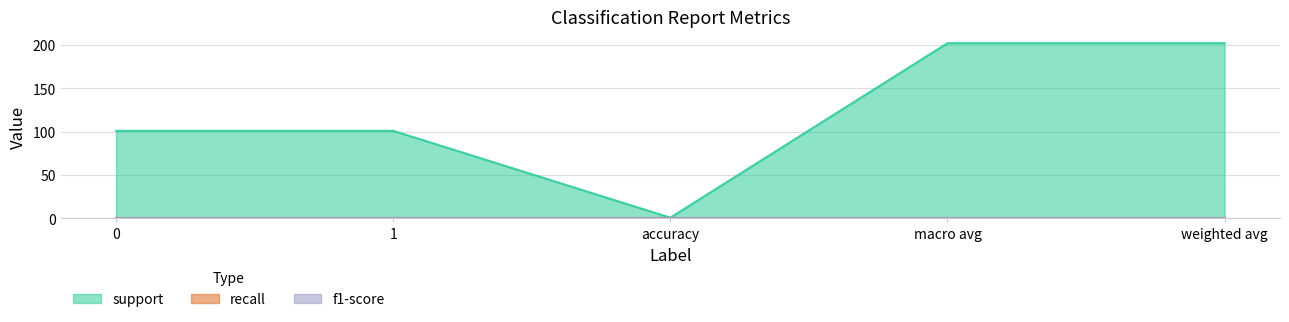

What is the label of the 3rd point from the right?

accuracy